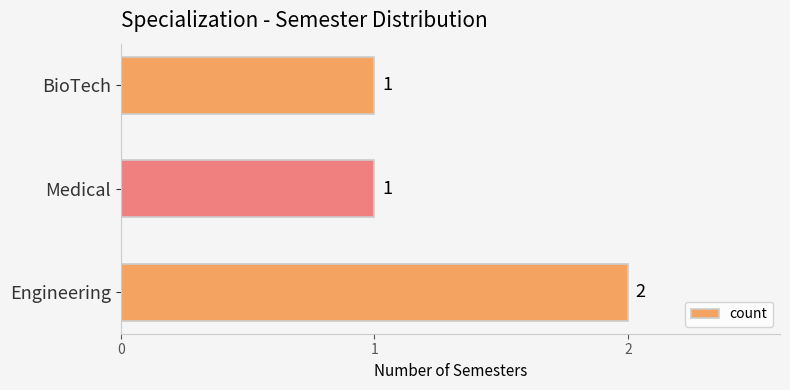

Reading bottom to top, transcribe all the data shown in this chart.

2	1	1